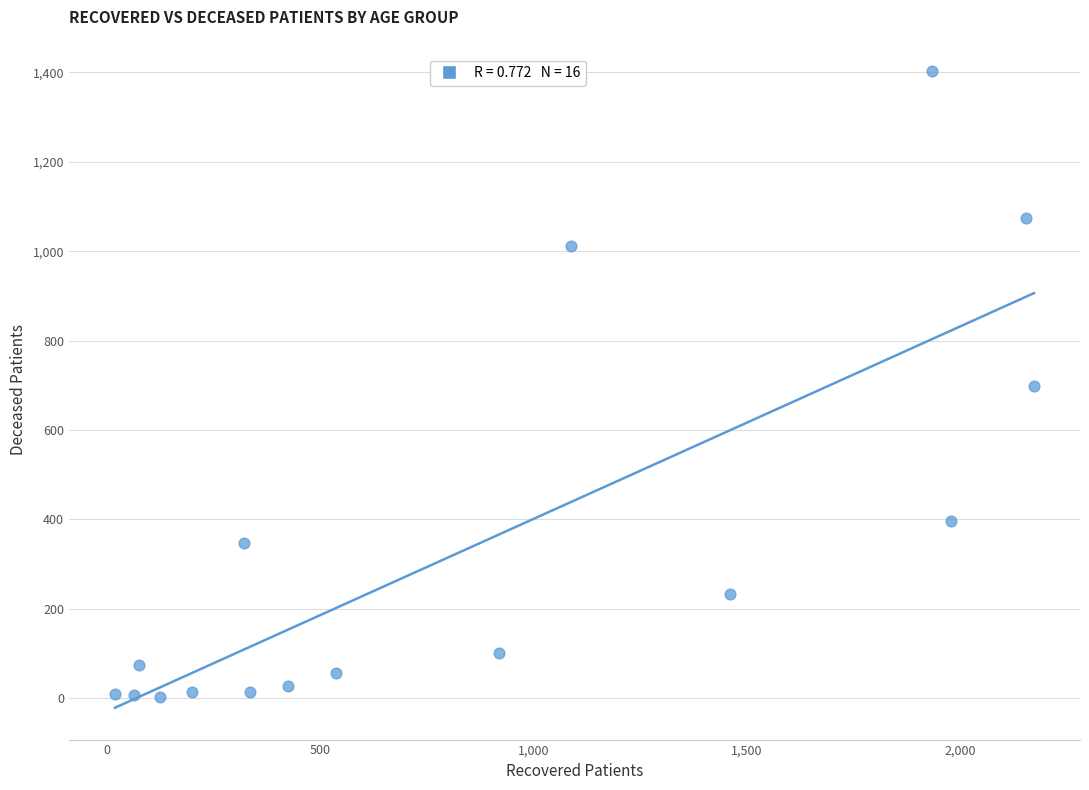

What is the range of X values (max minus min)?

2156